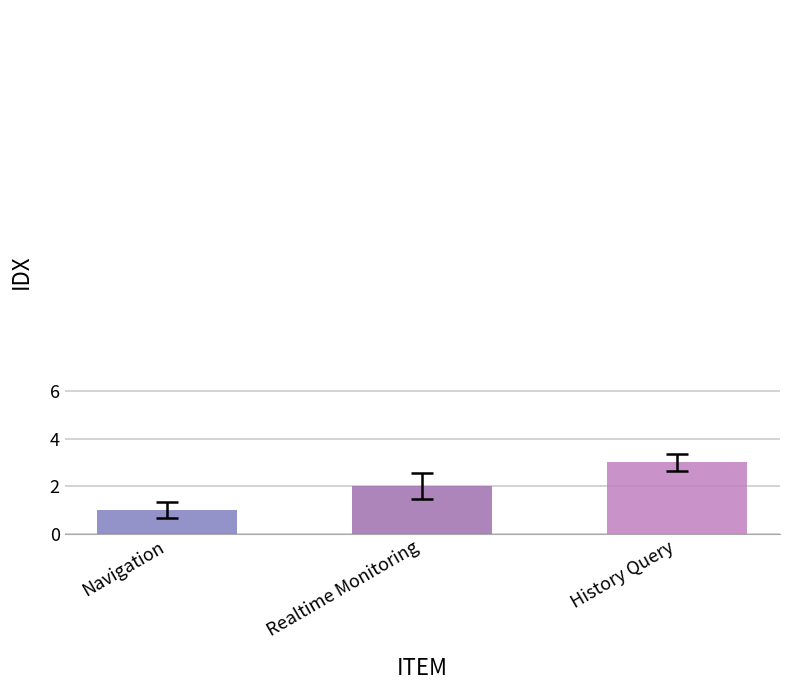

What is the value of the 3rd bar from the left?

3